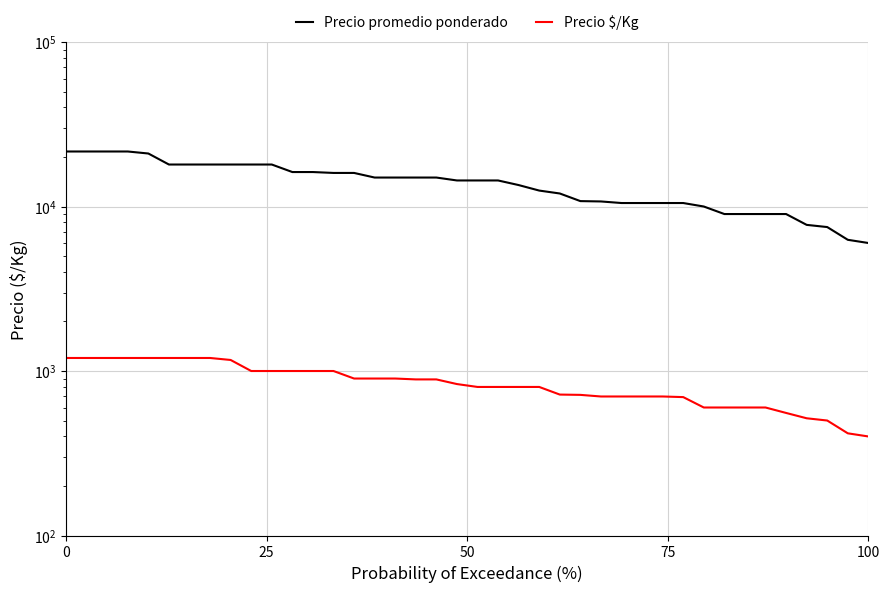

What are all the series names shown in the legend?

Precio promedio ponderado, Precio $/Kg